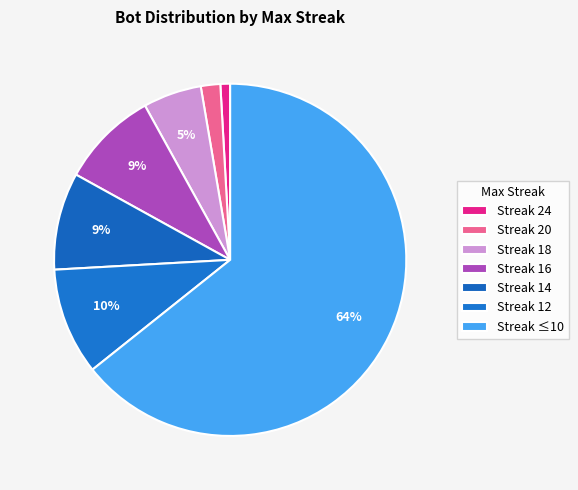

How many segments does this pie chart have?

7